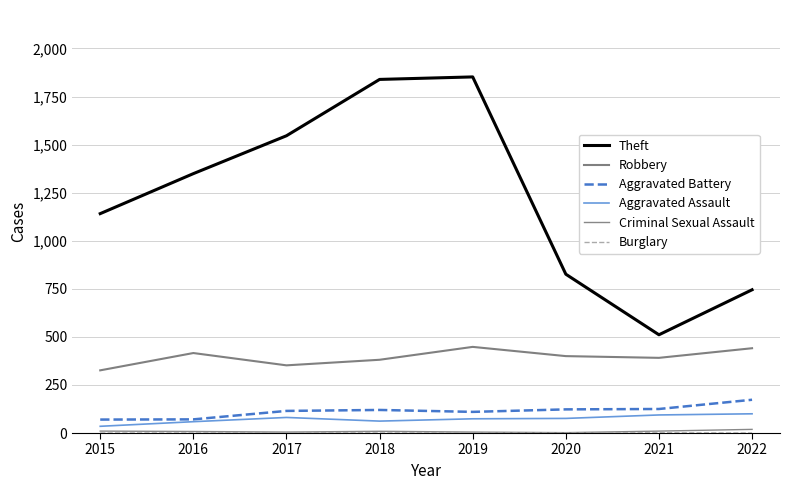

Is this an area chart (filled region under the line)?

No